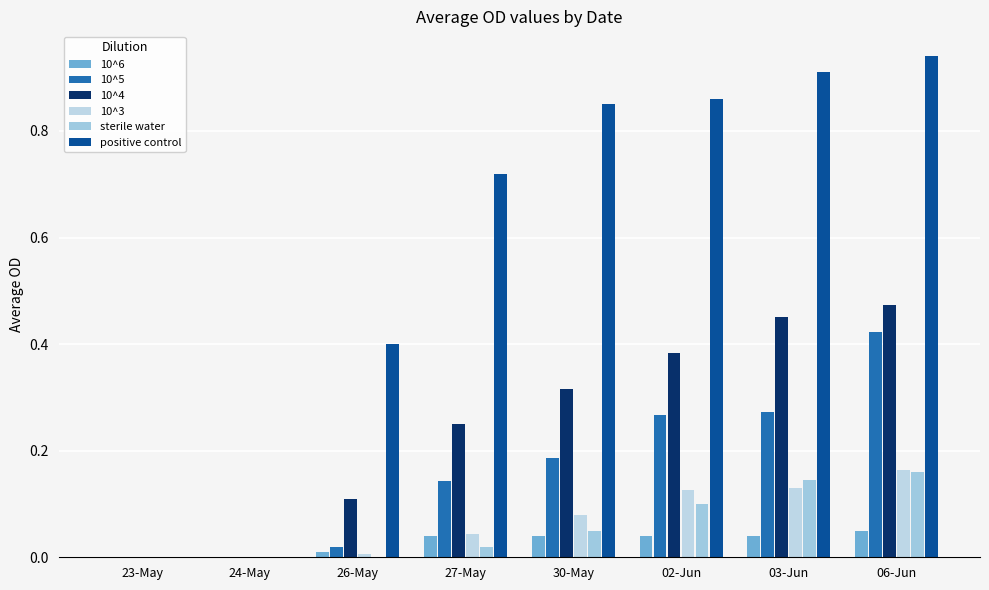

At 27-May, list the series in order from smallest to largest.

sterile water, 10^6, 10^3, 10^5, 10^4, positive control